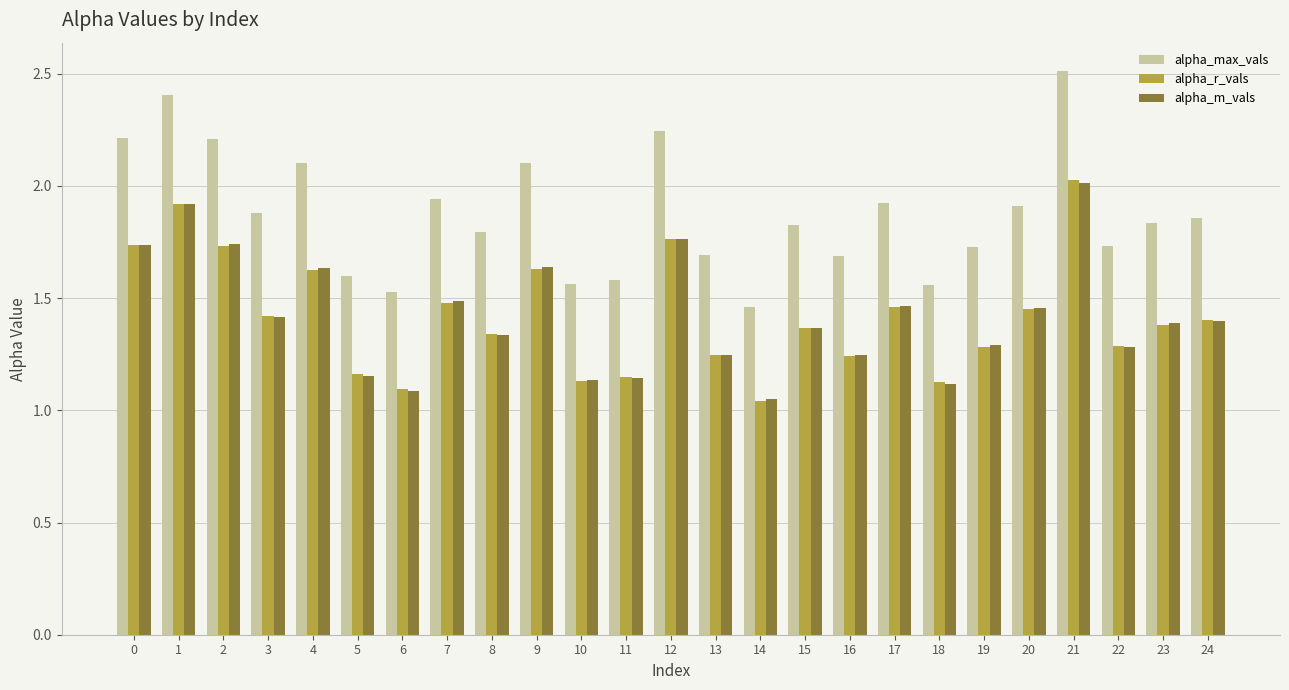

At which label is alpha_r_vals closest to 1?

14